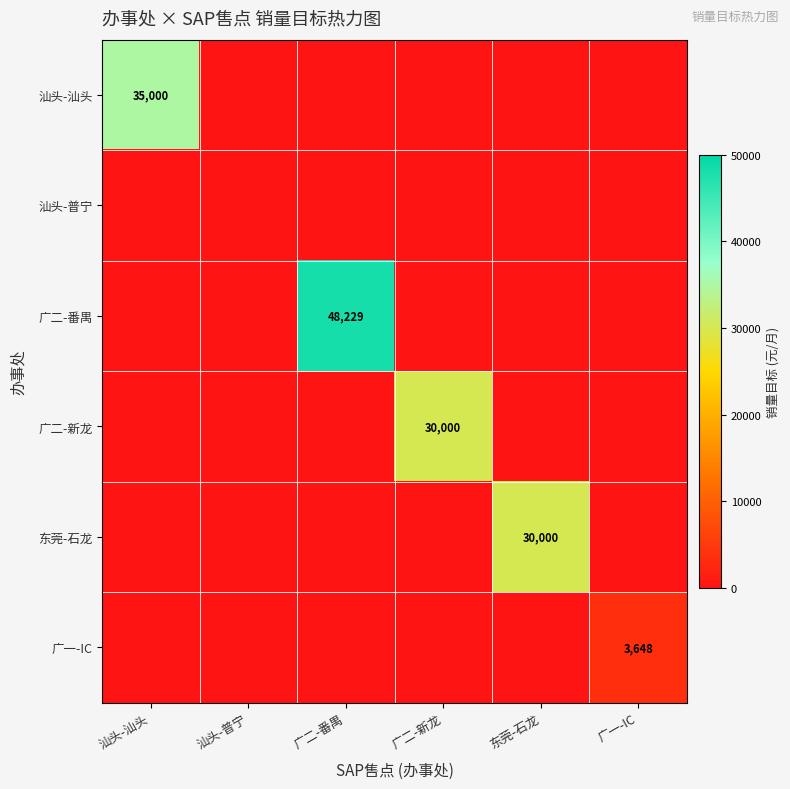

At which label does 广二-新龙 reach its peak?

广二-新龙